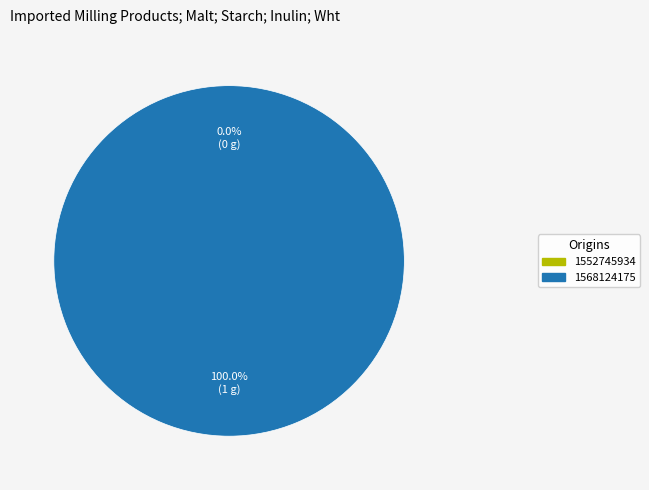

Is it true that 1552745934 is 6% of the pie?

False